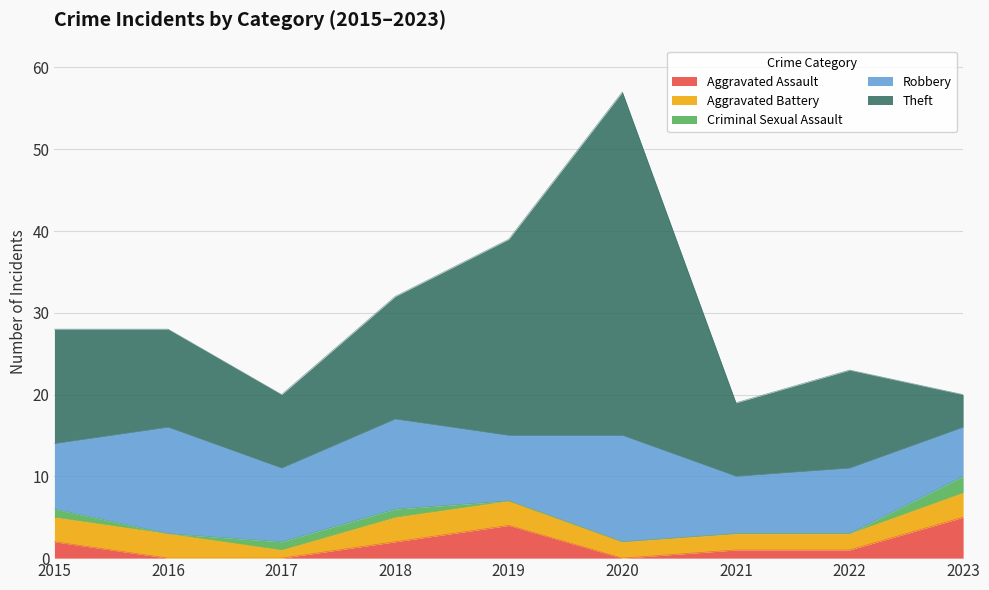

True or false: Robbery has more than 2 points higher than both neighbors.

True